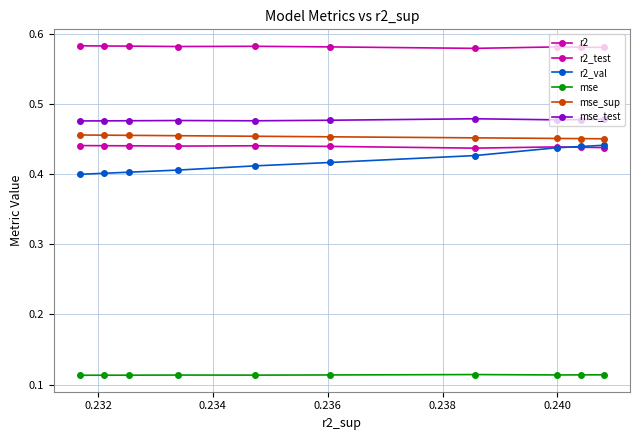

How many lines are shown in the chart?

6